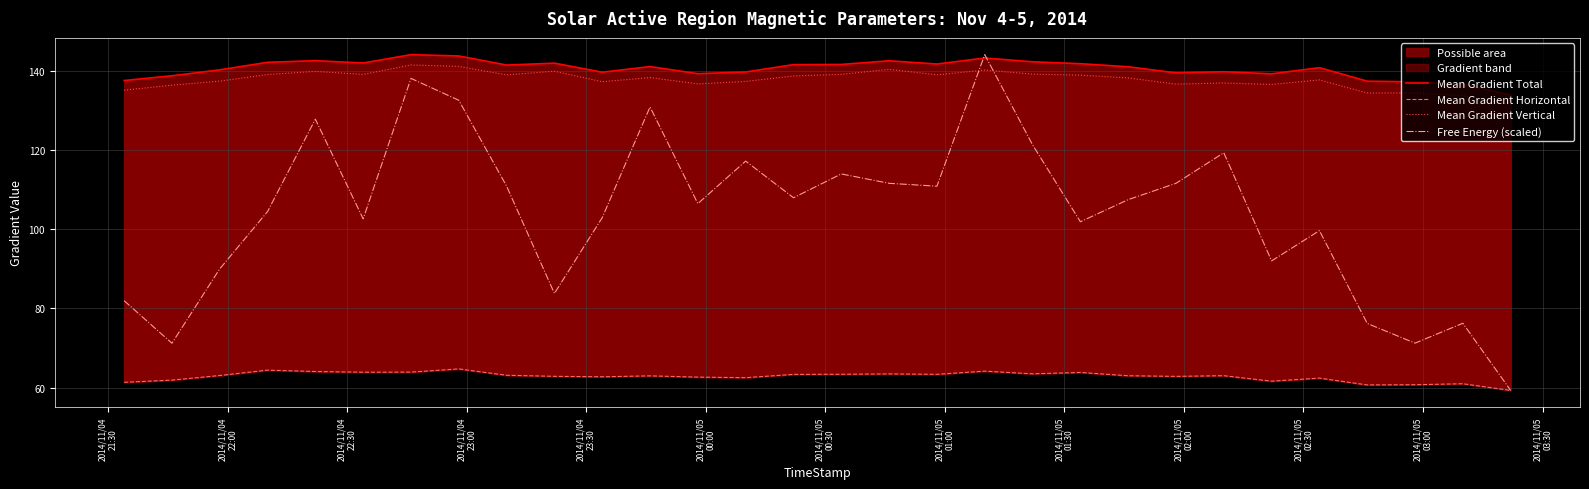

What is the maximum value for Free Energy (scaled)?

144.1